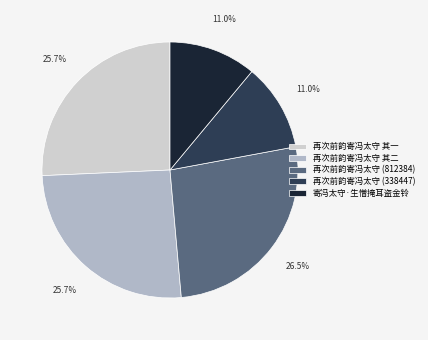

To the nearest percent, what portion does 再次前韵寄冯太守 其一 represent?

26%